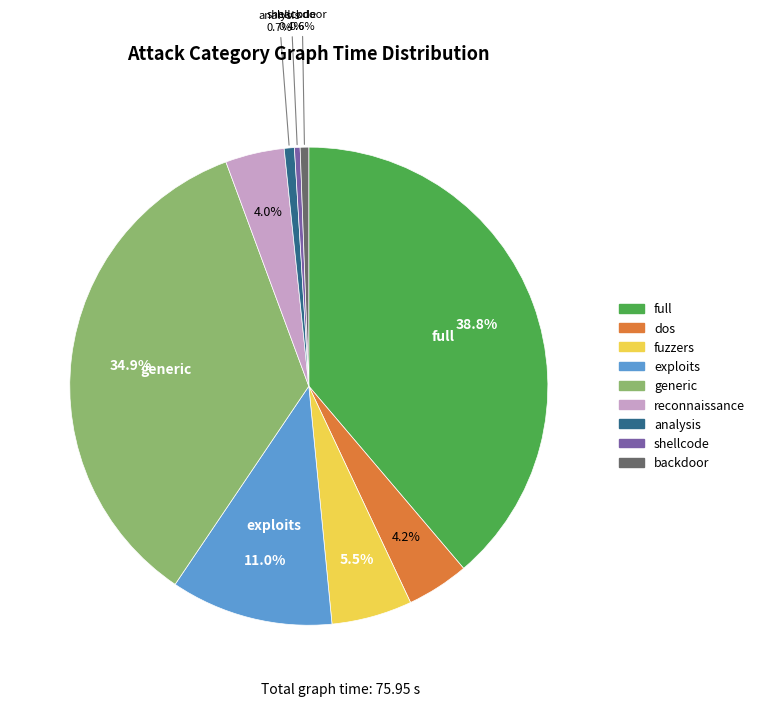

What is the largest slice in the pie chart?

full